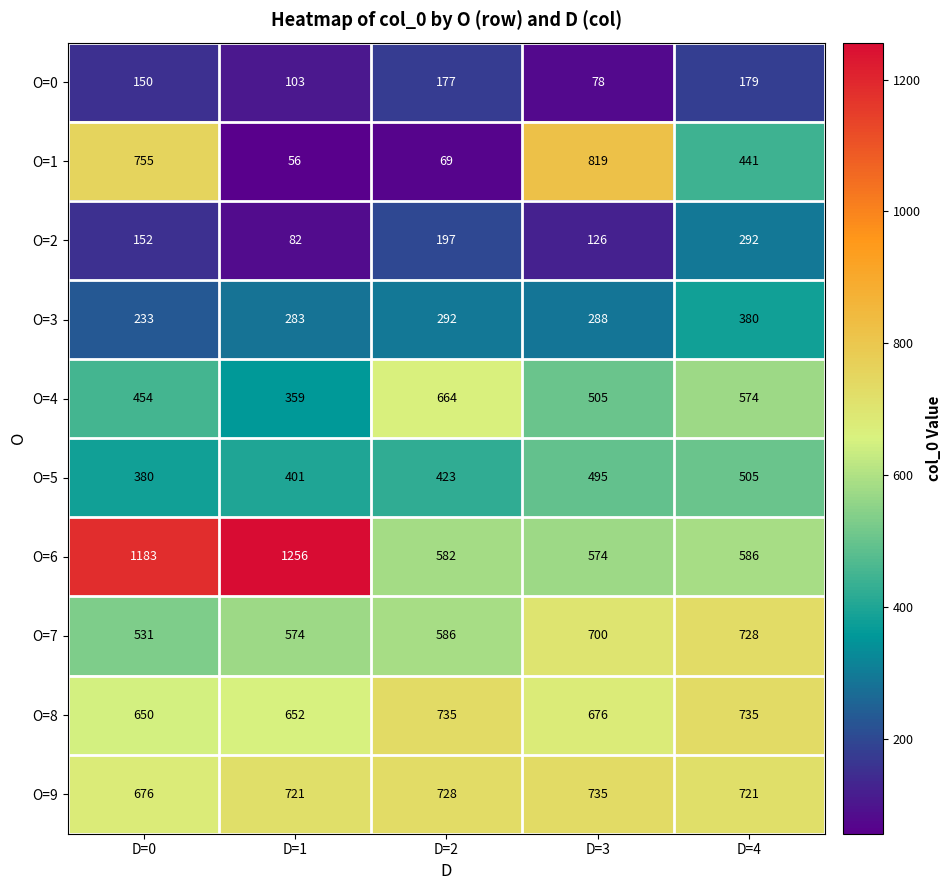

At which category is the sum across all series the highest?

D=0